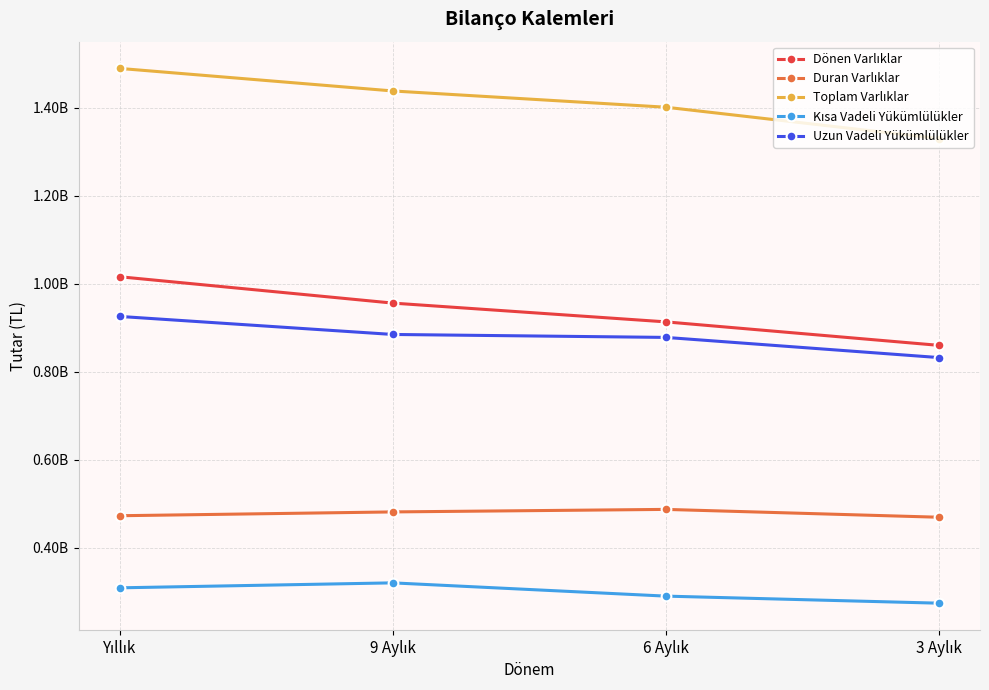

What is the sum of all Kısa Vadeli Yükümlülükler values?

1195170262